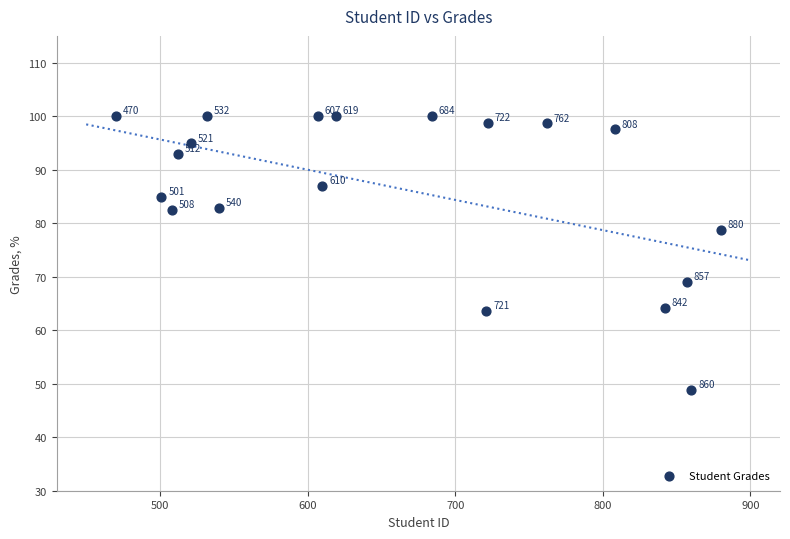

What is the range of X values (max minus min)?

410.0